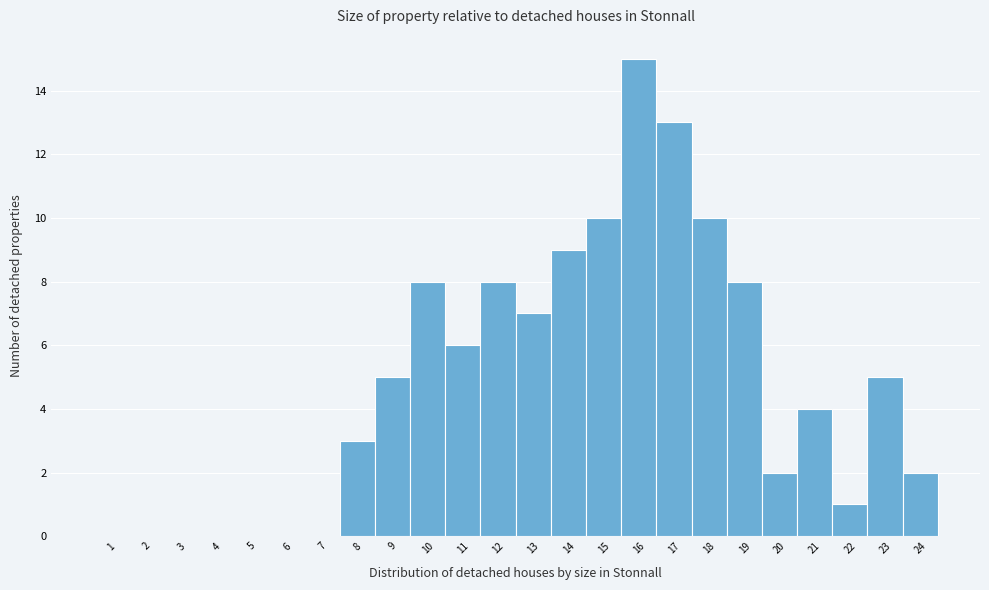

Reading left to right, list every bar in this chart as the range it spans on the x-axis followed by its height. The values are not printed on the chart, so give them approximately, as read against the axis.

0.5 to 1.5: 0
1.5 to 2.5: 0
2.5 to 3.5: 0
3.5 to 4.5: 0
4.5 to 5.5: 0
5.5 to 6.5: 0
6.5 to 7.5: 0
7.5 to 8.5: 3
8.5 to 9.5: 5
9.5 to 10.5: 8
10.5 to 11.5: 6
11.5 to 12.5: 8
12.5 to 13.5: 7
13.5 to 14.5: 9
14.5 to 15.5: 10
15.5 to 16.5: 15
16.5 to 17.5: 13
17.5 to 18.5: 10
18.5 to 19.5: 8
19.5 to 20.5: 2
20.5 to 21.5: 4
21.5 to 22.5: 1
22.5 to 23.5: 5
23.5 to 24.5: 2